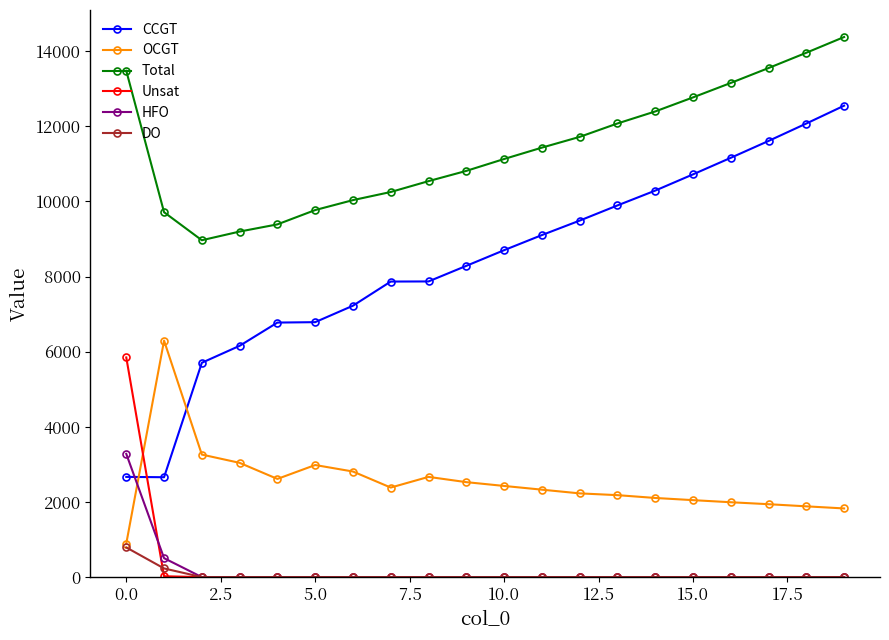

After their last crossing, which series has the higher values: OCGT or HFO?

OCGT